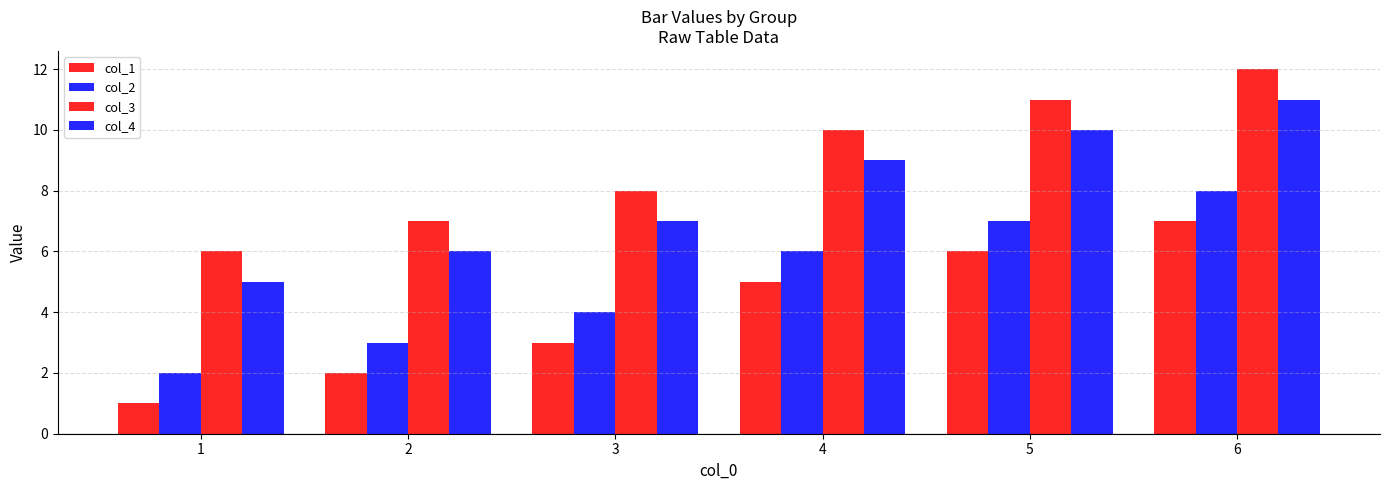

How many series are shown in this chart?

4